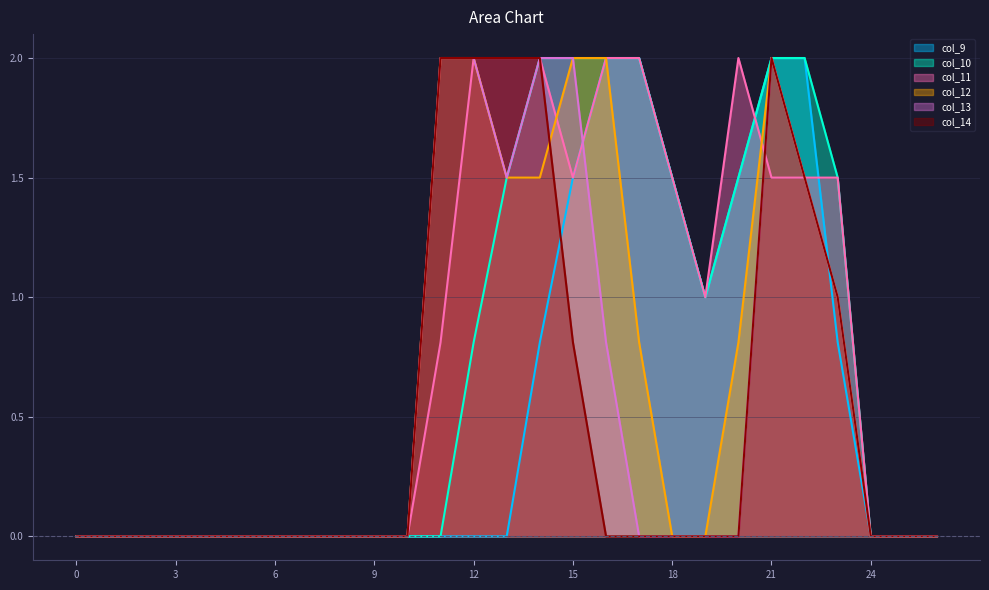

Between 3 and 11, which series saw the biggest shift?

col_12